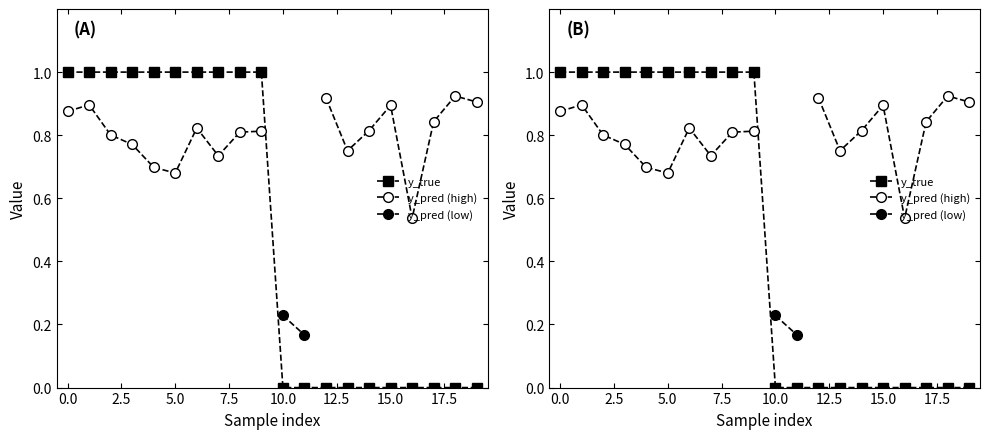

At which category does the chart reach its minimum across all series?

10